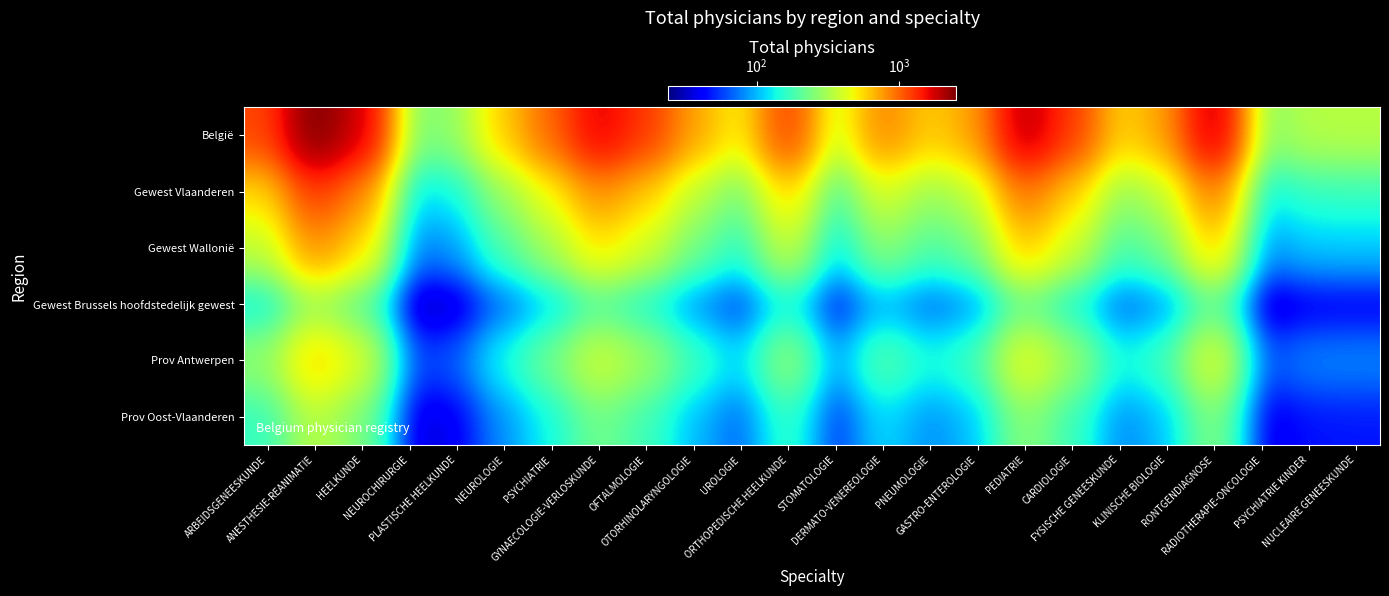

List the series in order of their peak value, lowest first.

Gewest Brussels hoofdstedelijk gewest, Prov Oost-Vlaanderen, Prov Antwerpen, Gewest Wallonië, Gewest Vlaanderen, België